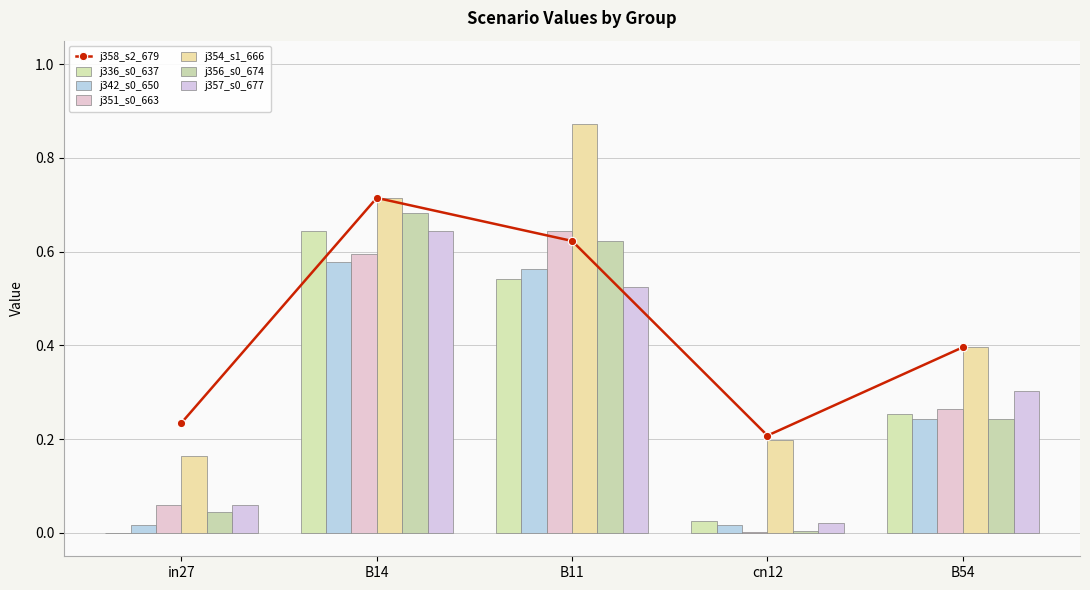

Which category has the highest value across all series?

B11